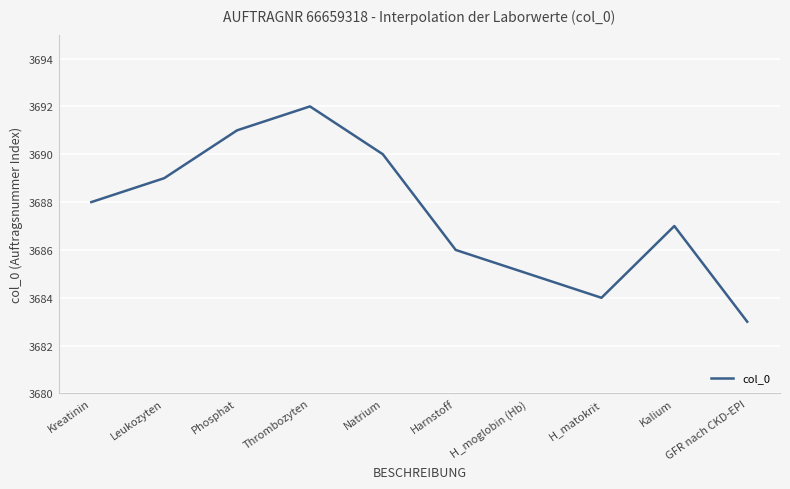

What value does the data have at Natrium?

3690